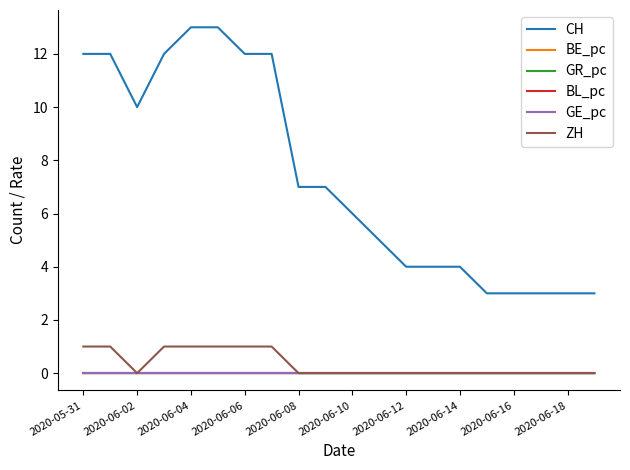

True or false: ZH and CH intersect in this chart.

False